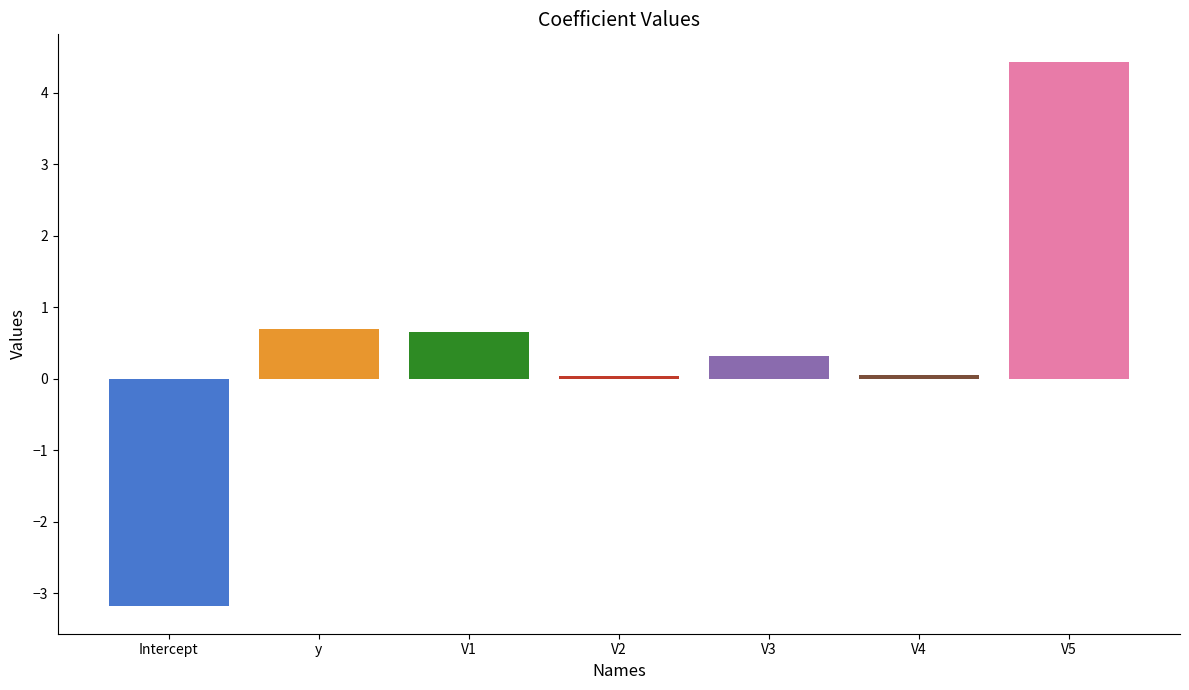

How many data points are above 0?

6